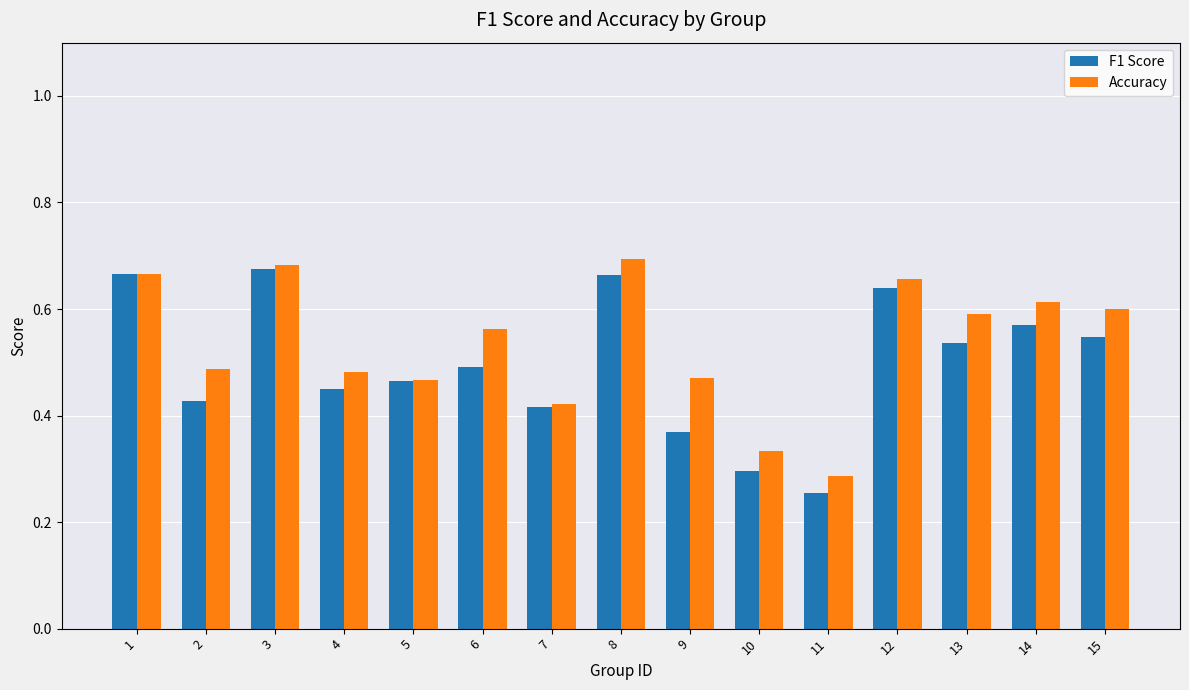

At how many categories does at least one series exceed 0?

15